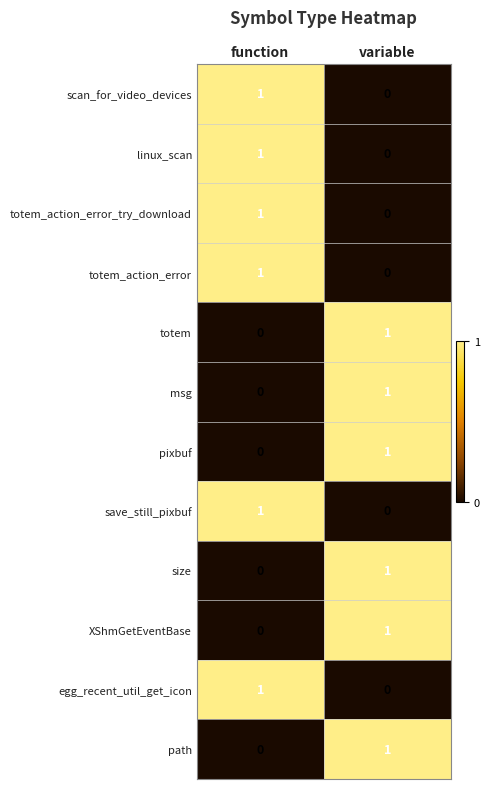

Is it true that XShmGetEventBase equals 1 at variable?

True